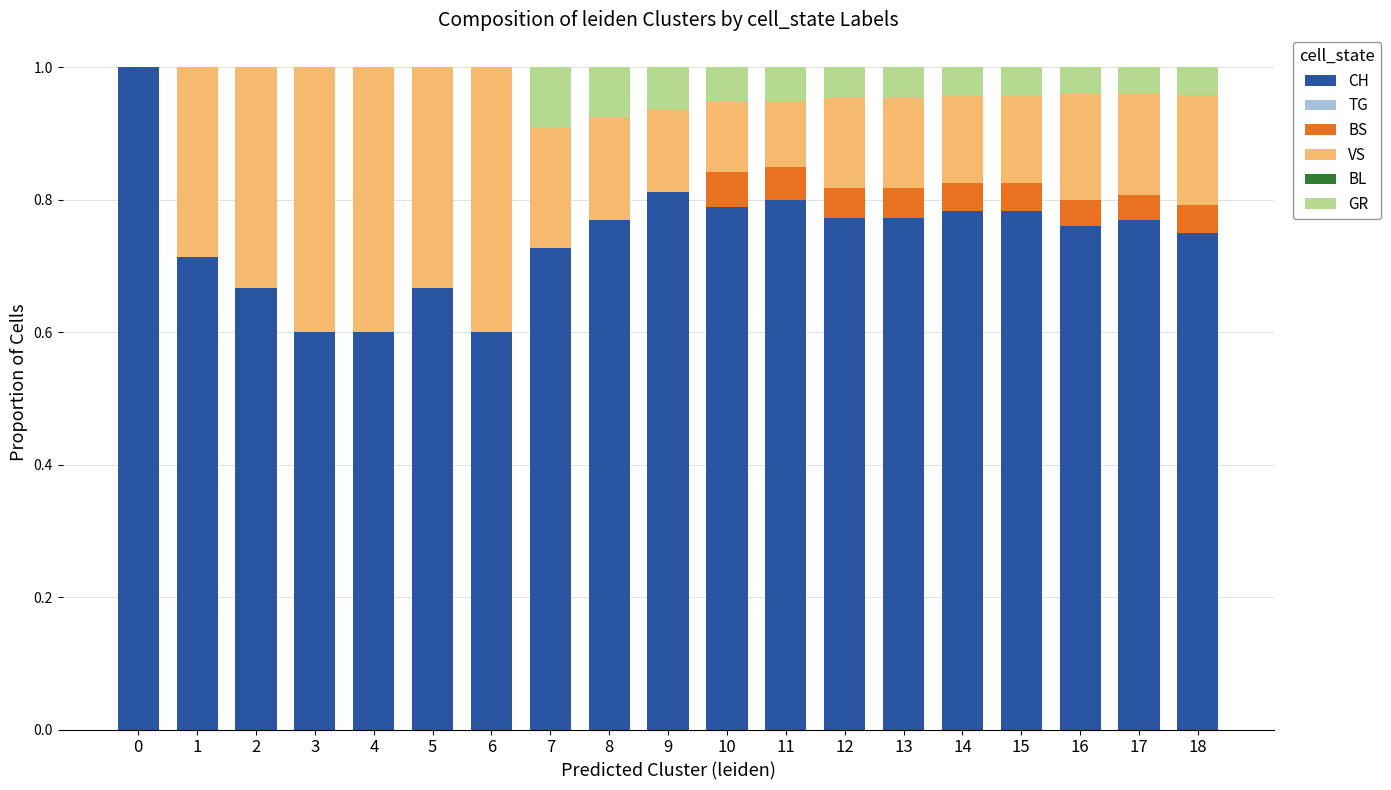

What is the sum of the CH values at 6 and 17?

1.4